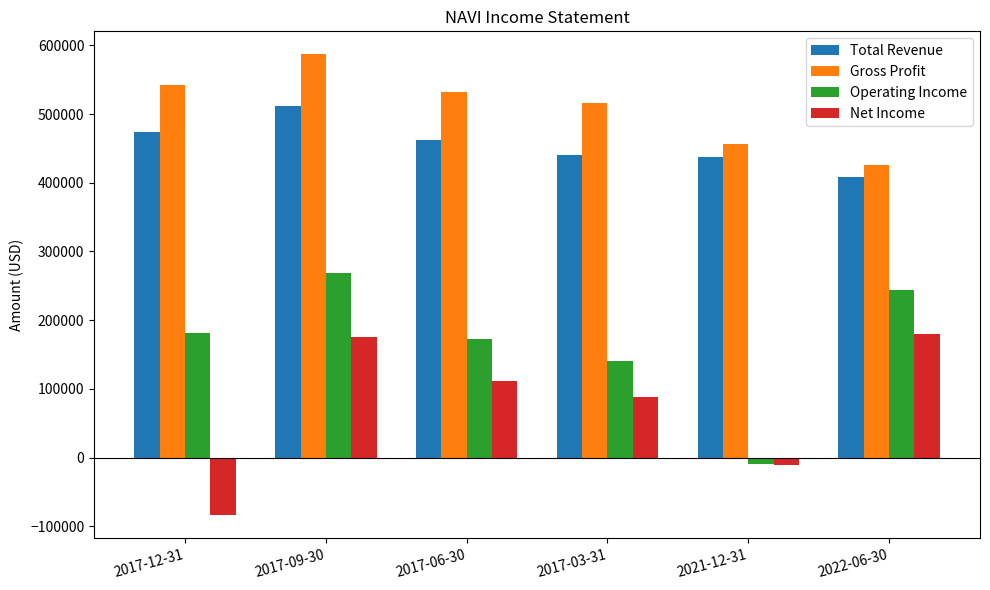

What is the maximum value shown in the chart?

587000